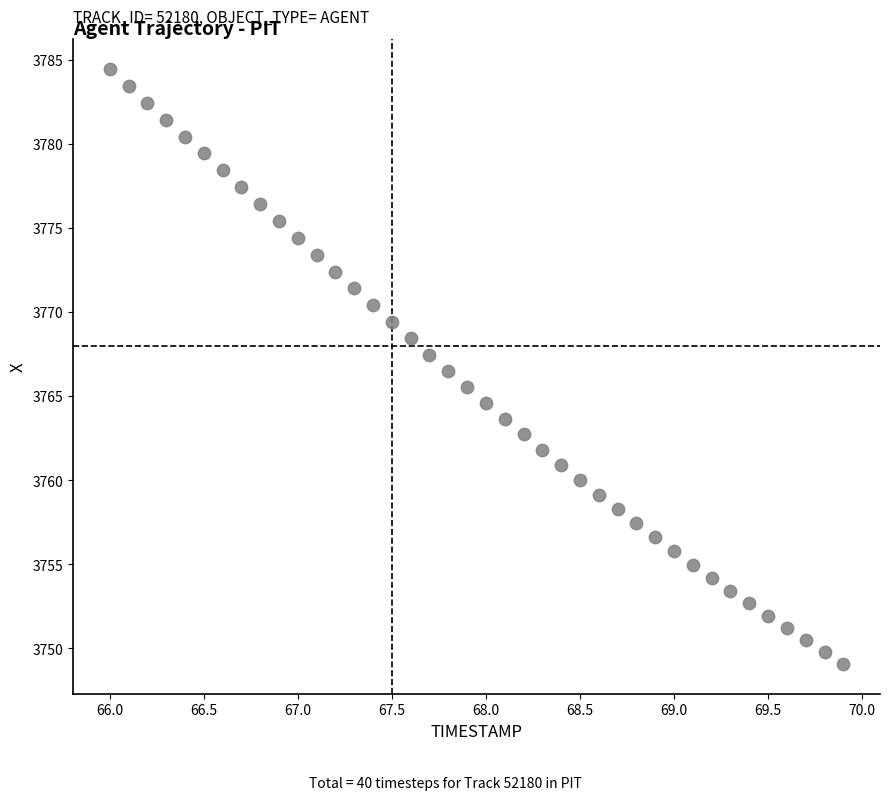

What is the range of Y values (max minus min)?

35.4